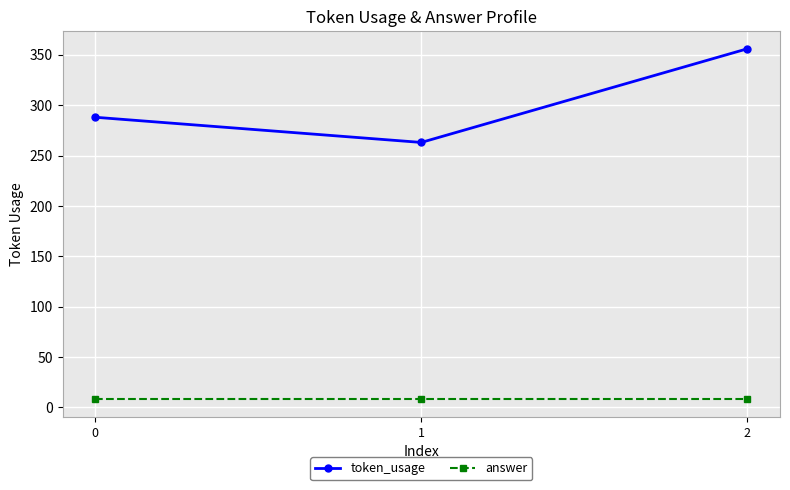

What is the sum of all answer values?

24